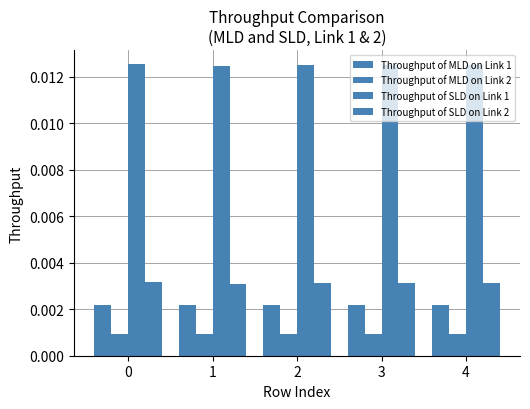

Does the chart contain any negative values?

No